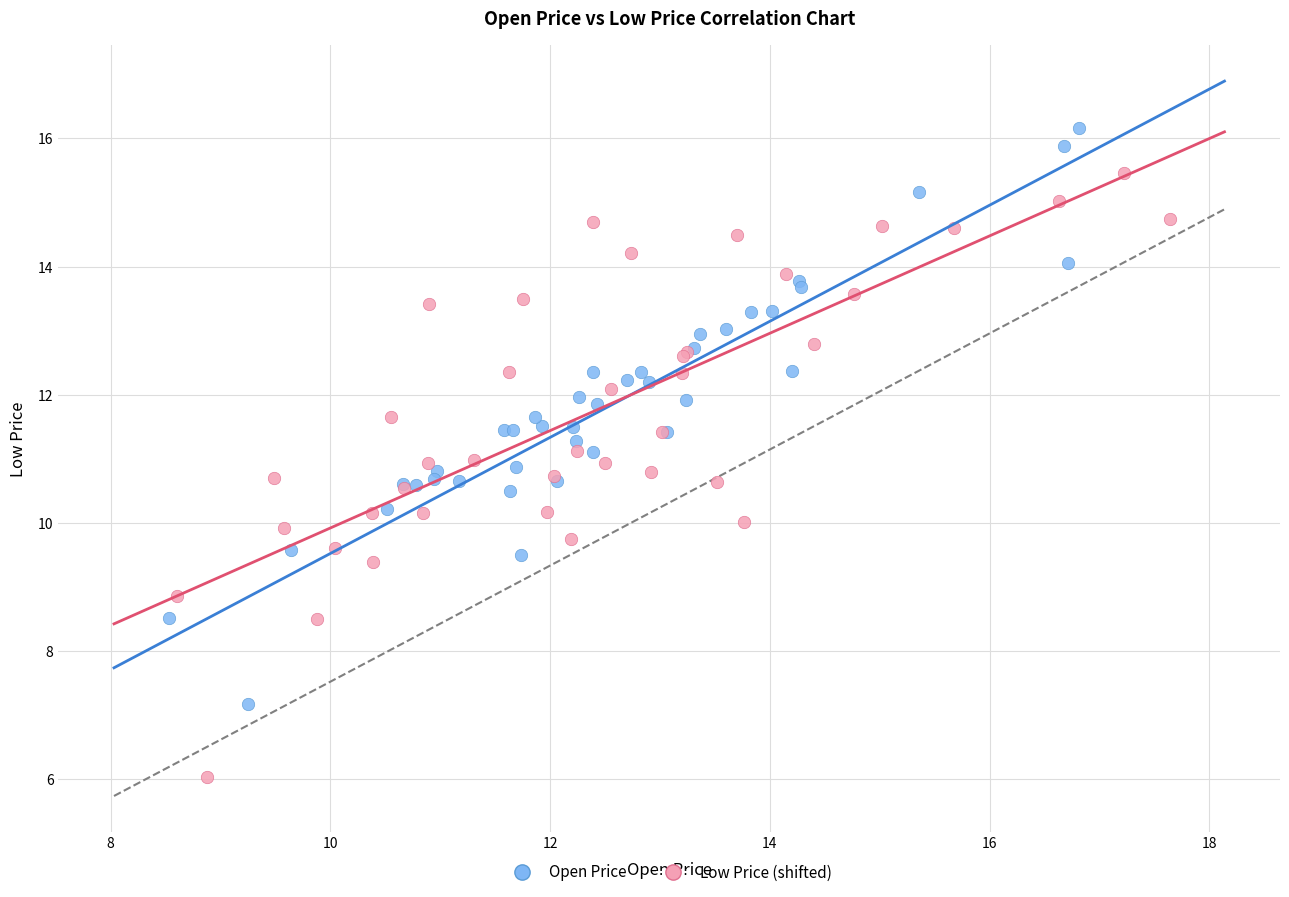

Which series contains the lowest Y value?

Low Price (shifted)